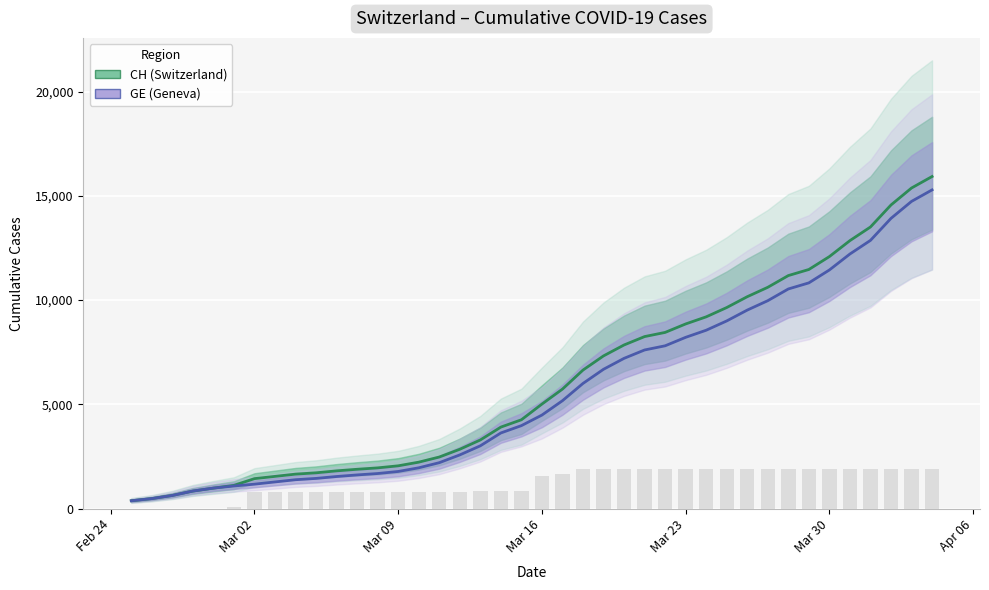

What is the label of the 37th bar from the right?

Mar 16